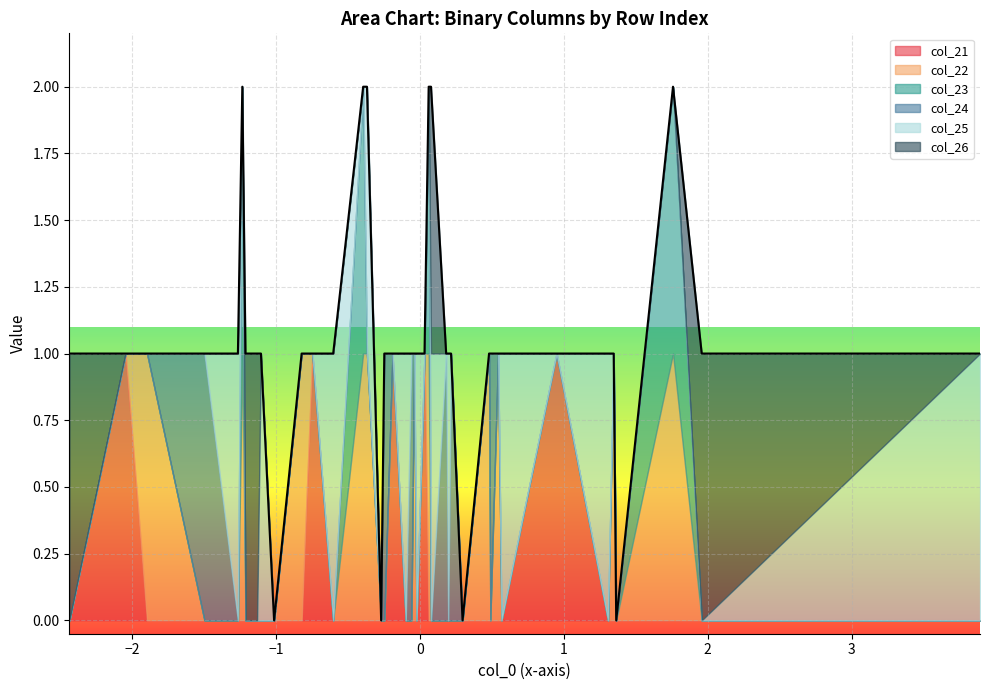

The value of col_22 at 38 is -1. True or false?

False